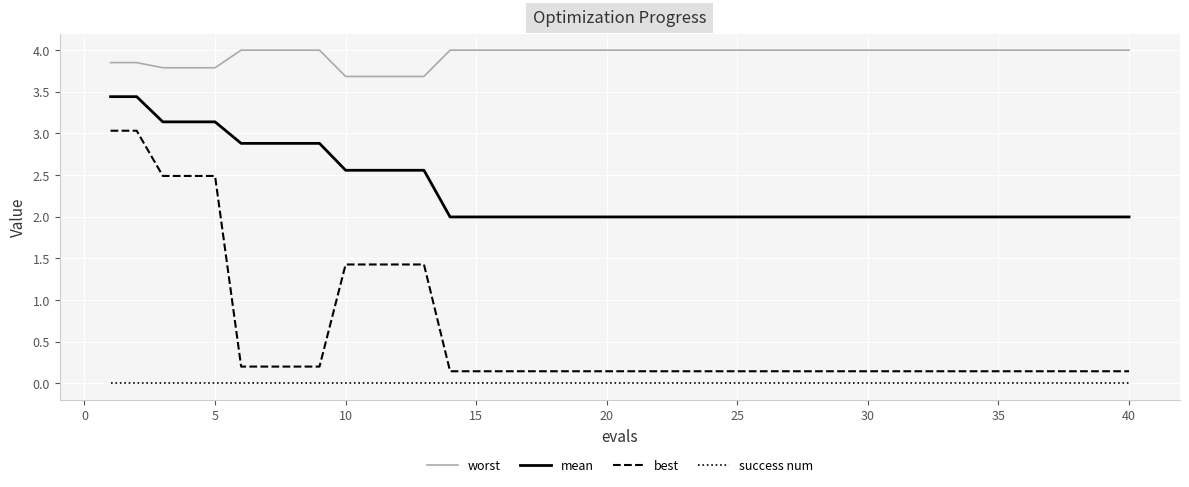

Which series has the largest total across all categories?

worst